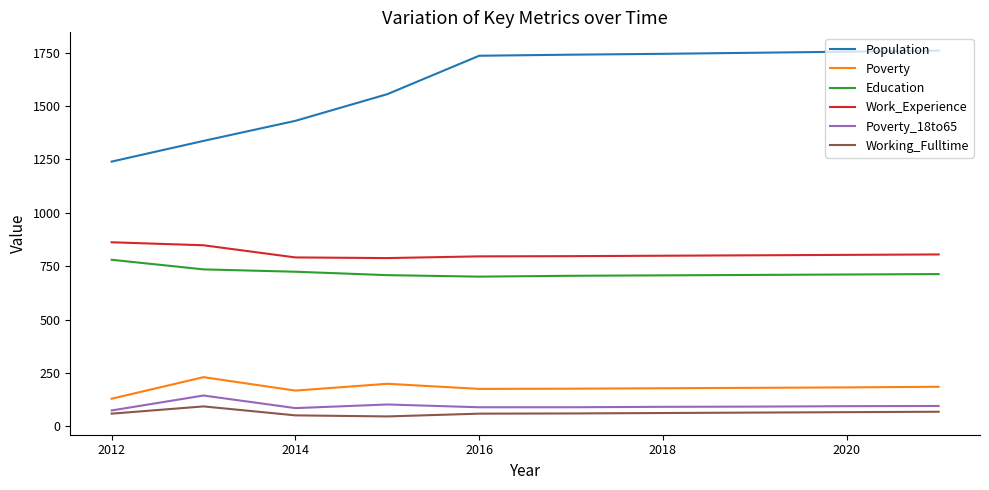

What is the maximum value shown in the chart?

1760